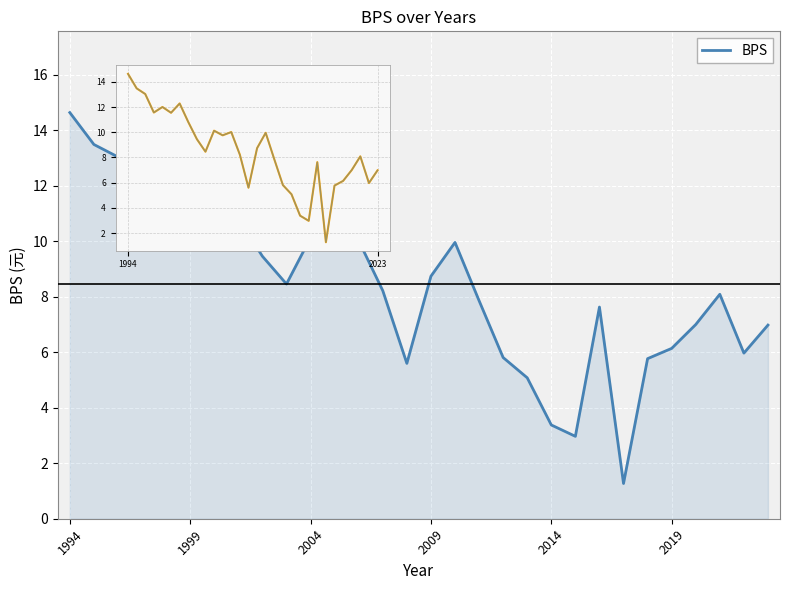

What is the greatest value displayed?

14.6